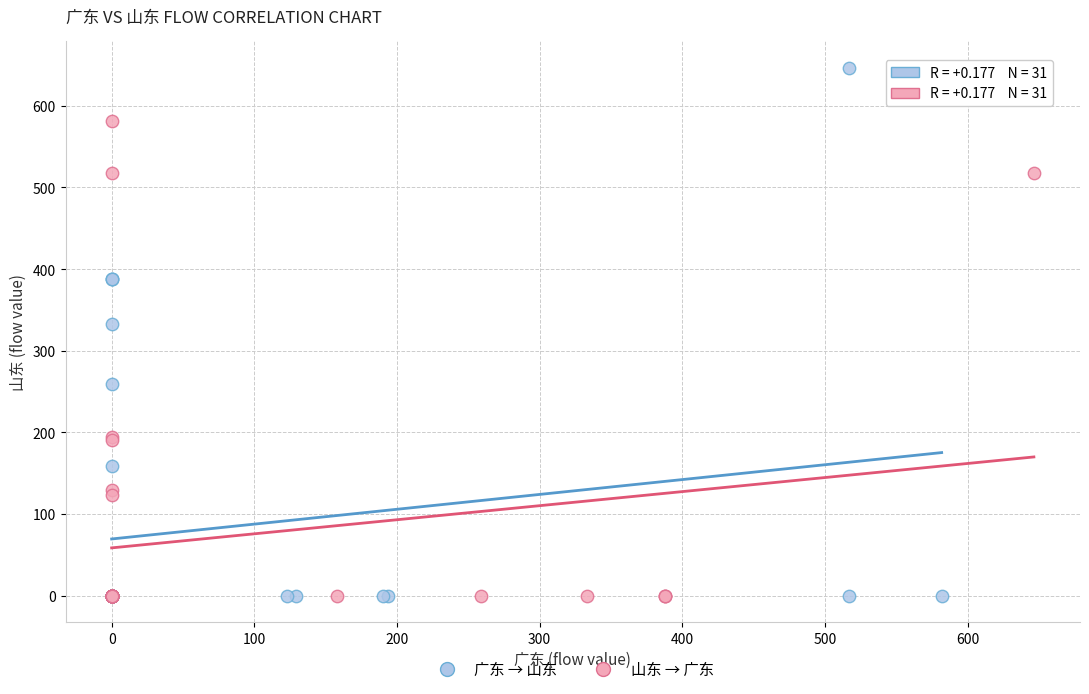

What are all the series names shown in the legend?

广东 → 山东, 山东 → 广东